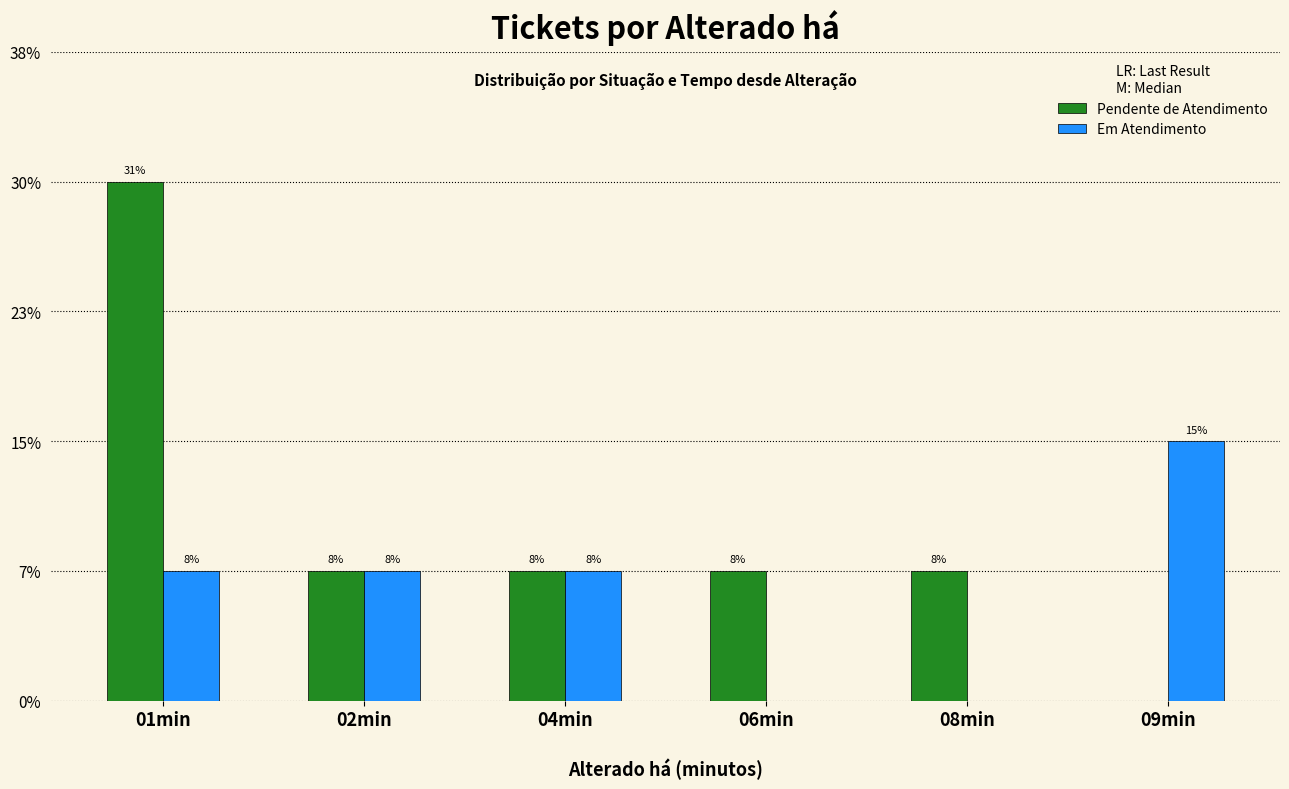

Are the bars horizontal?

No